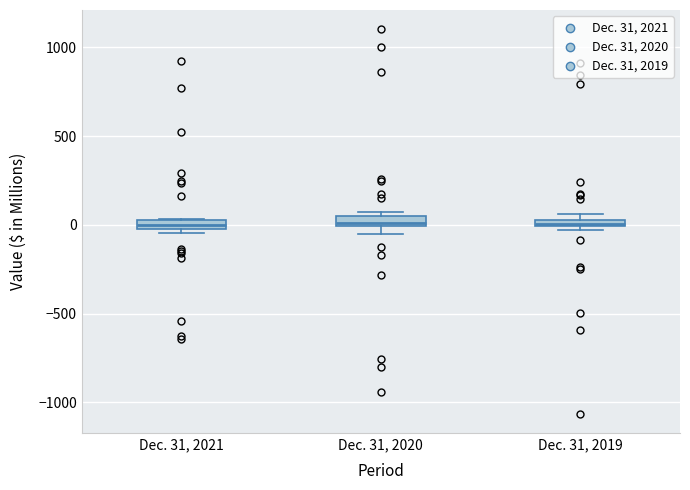

Where is the lower edge of the box for Dec. 31, 2019 on the y-axis? The values are not printed on the chart, so give them approximately, as read against the axis.

0